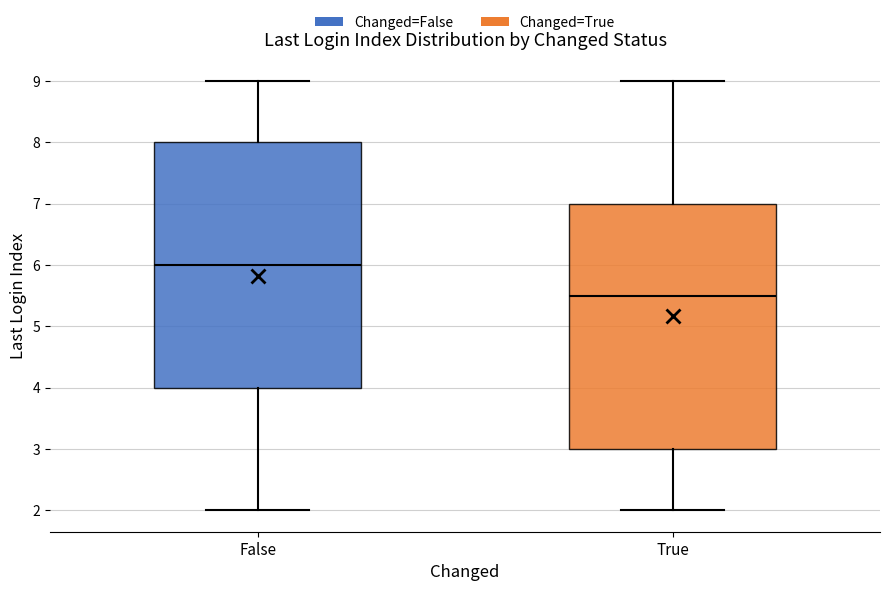

Which box's median line is the lowest?

True